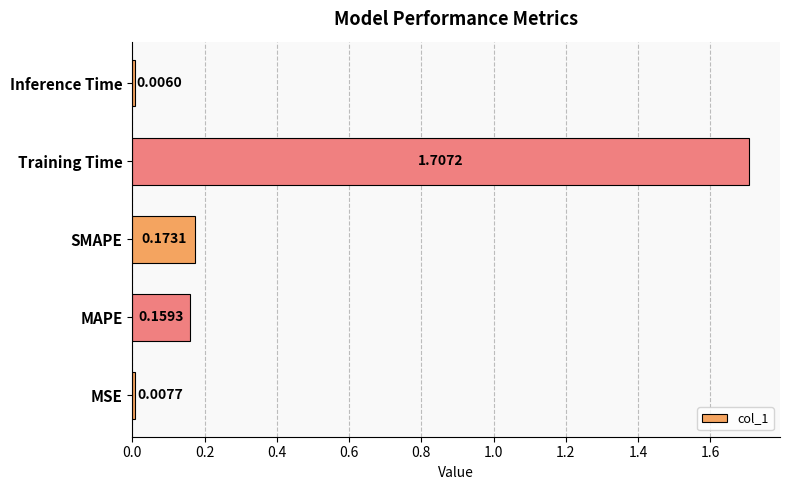

Rank the categories by value from highest to lowest.

Training Time, SMAPE, MAPE, MSE, Inference Time